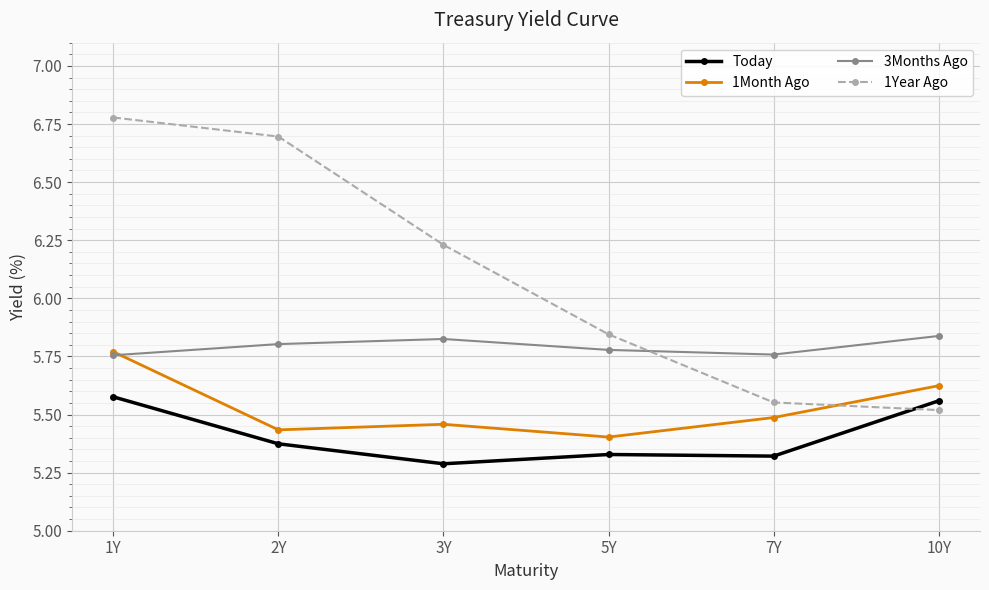

At which category does the chart reach its peak across all series?

1Y